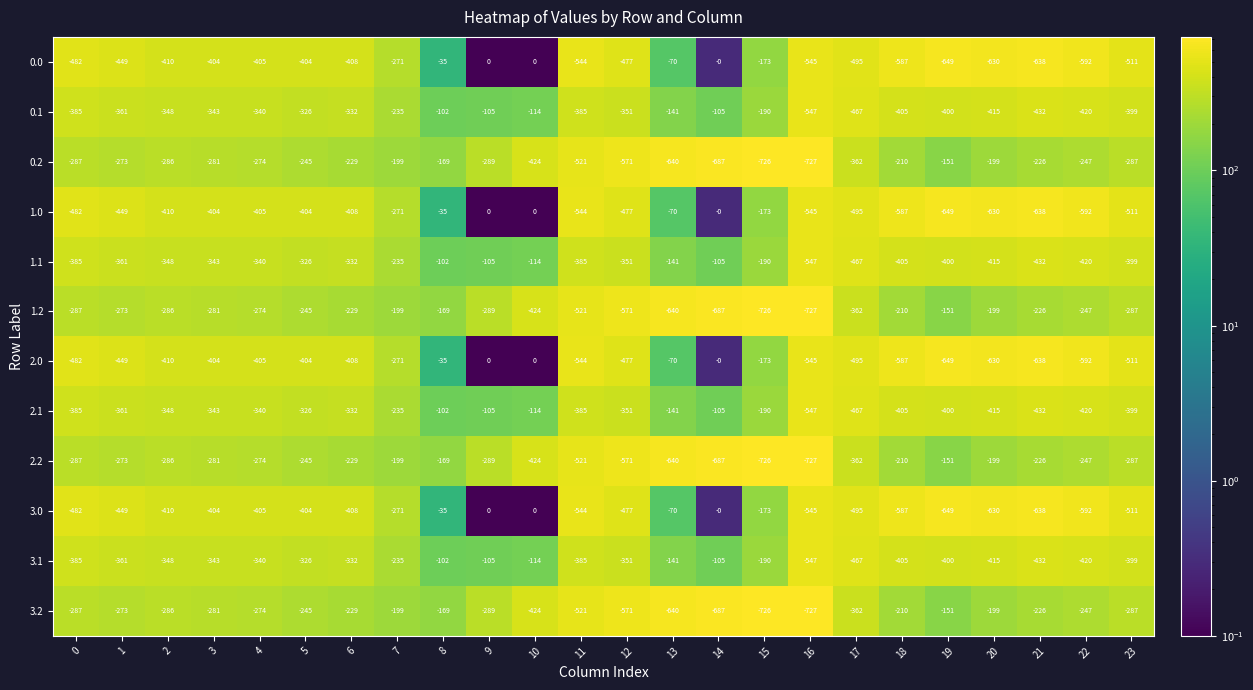

What is the maximum value for 3.2?

-151